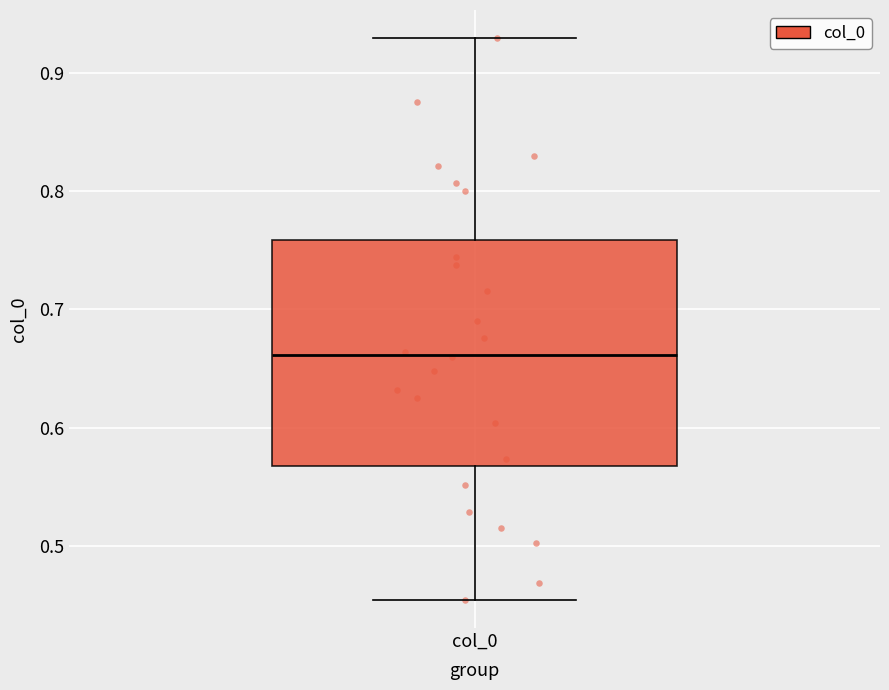

Where is the upper edge of the box for col_0 on the y-axis? The values are not printed on the chart, so give them approximately, as read against the axis.

0.76